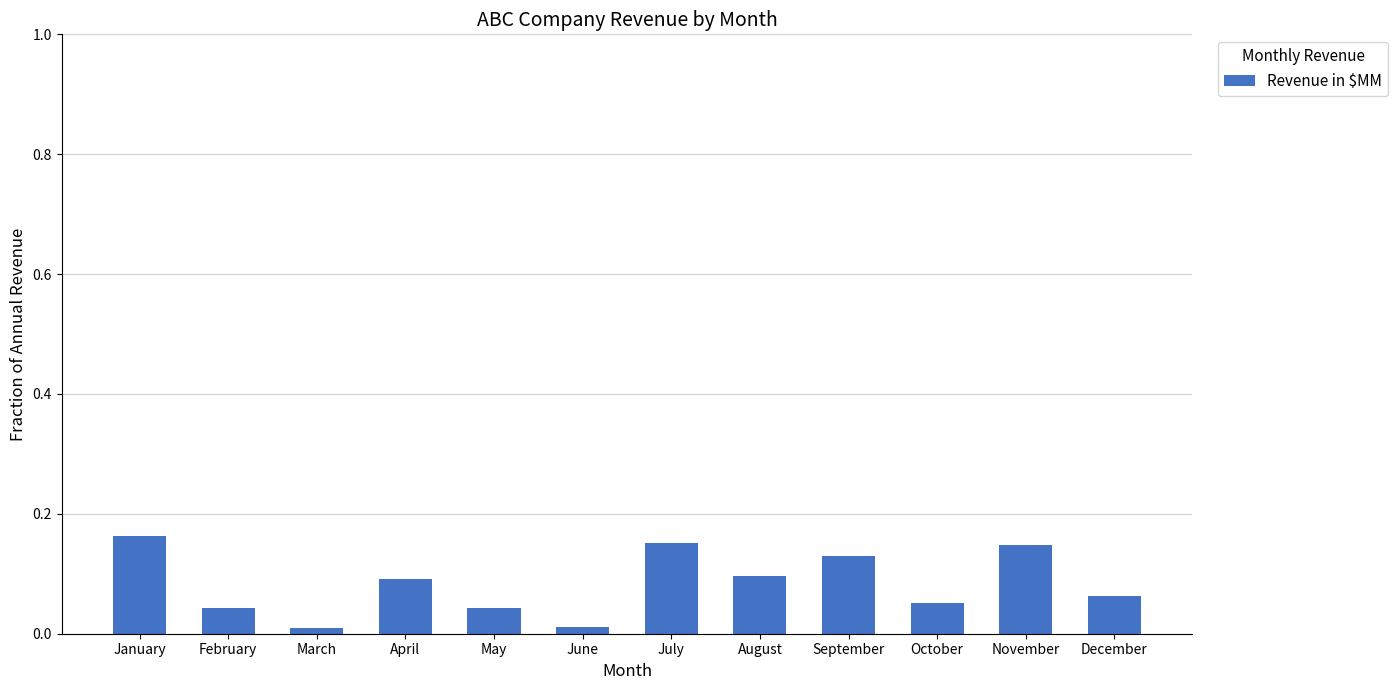

Which has a higher value, September or March?

September